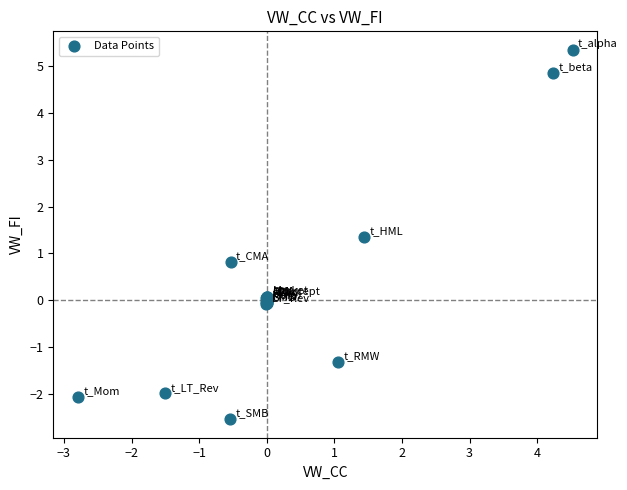

What Y value in the scatter plot is closest to 1?

0.8